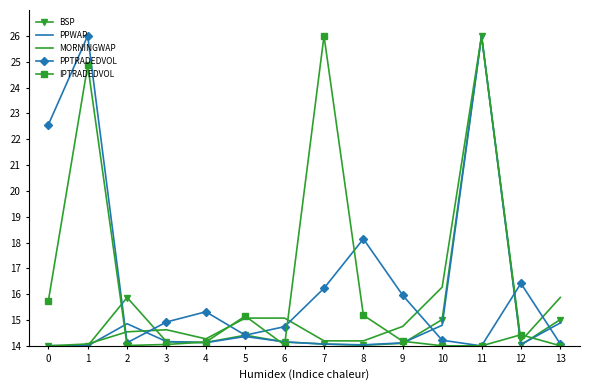

The IPTRADEDVOL series shows 20.2 at 12. True or false?

False